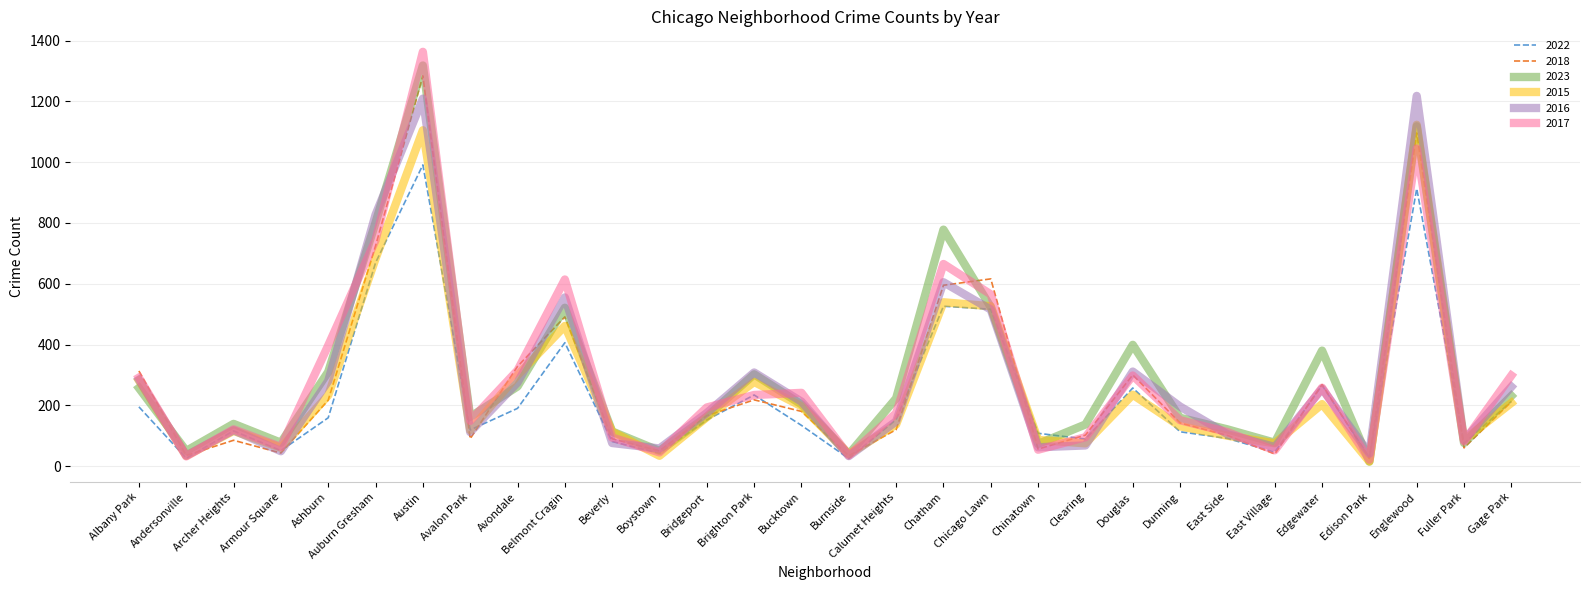

How many lines are shown in the chart?

6